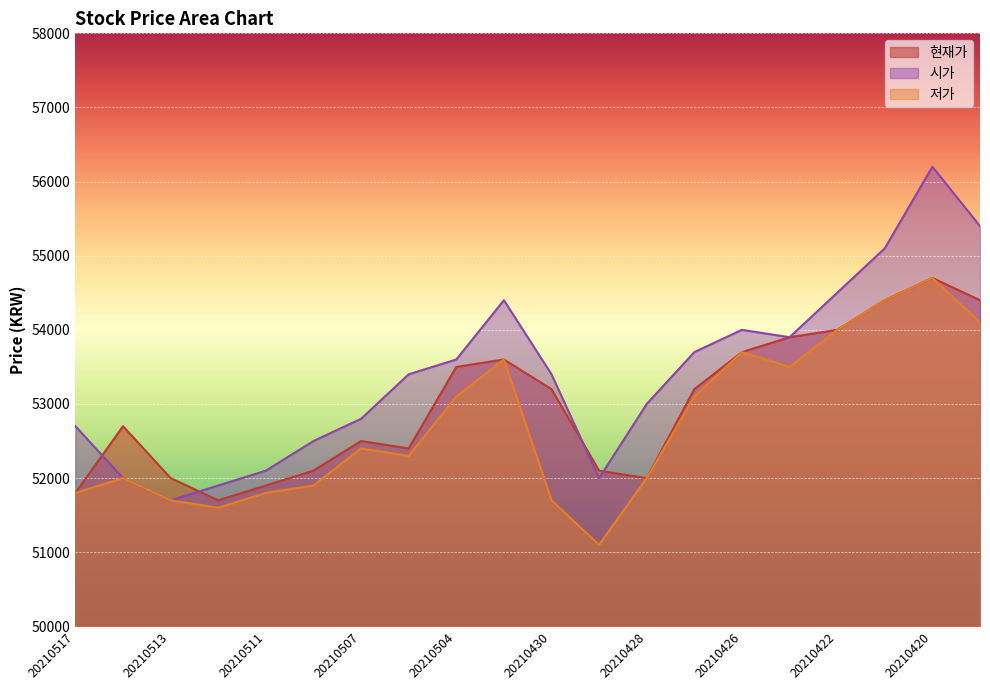

What are all the series names shown in the legend?

현재가, 시가, 저가